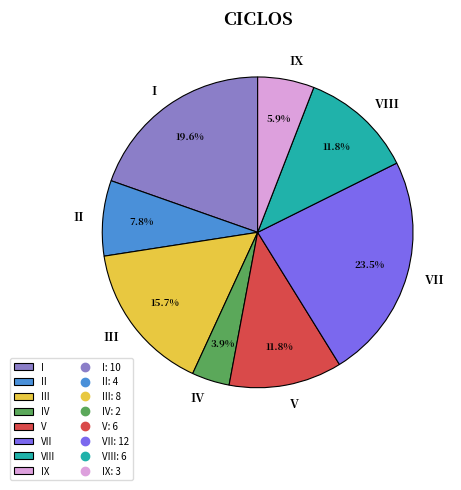

How many segments does this pie chart have?

8